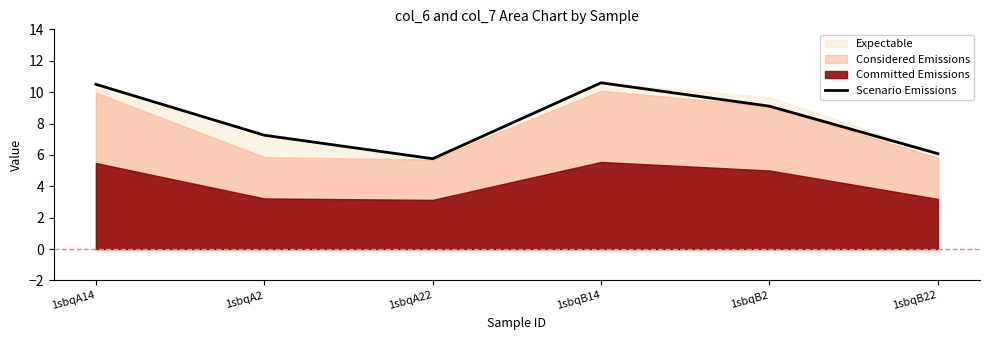

How many data points are less than 9?

3